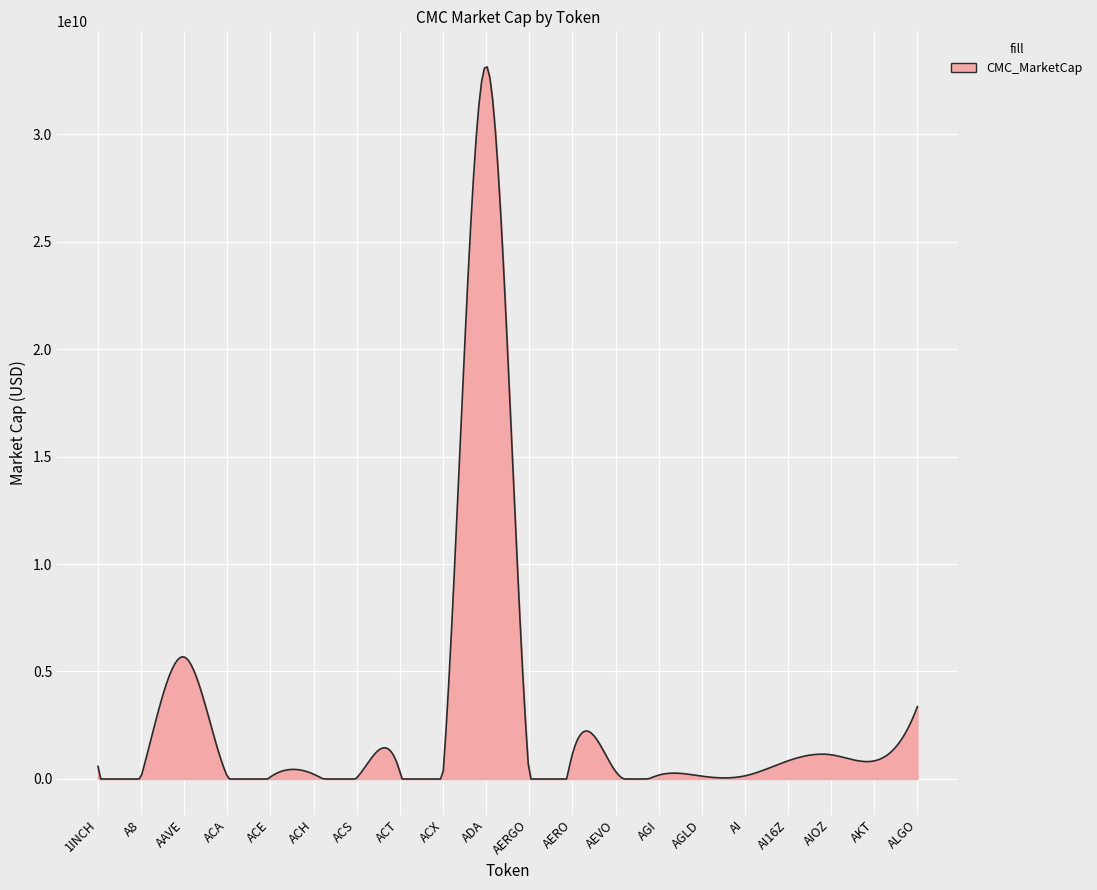

Does the chart have visible grid lines?

Yes